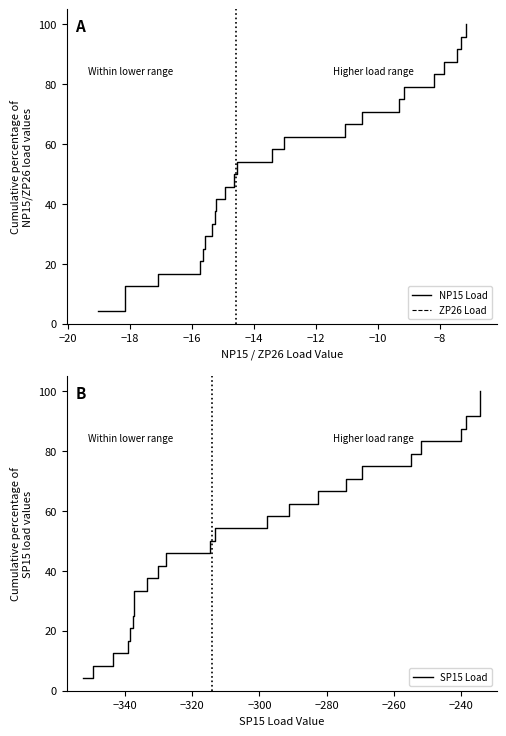

Reading left to right, transcribe all the data shown in this chart.

NP15 Load: 4.2	8.3	12.5	16.7	20.8	25.0	29.2	33.3	37.5	41.7	45.8	50.0	54.2	58.3	62.5	66.7	70.8	75.0	79.2	83.3	87.5	91.7	95.8	100.0
ZP26 Load: 4.2	8.3	12.5	16.7	20.8	25.0	29.2	33.3	37.5	41.7	45.8	50.0	54.2	58.3	62.5	66.7	70.8	75.0	79.2	83.3	87.5	91.7	95.8	100.0
SP15 Load: 4.2	8.3	12.5	16.7	20.8	25.0	29.2	33.3	37.5	41.7	45.8	50.0	54.2	58.3	62.5	66.7	70.8	75.0	79.2	83.3	87.5	91.7	95.8	100.0